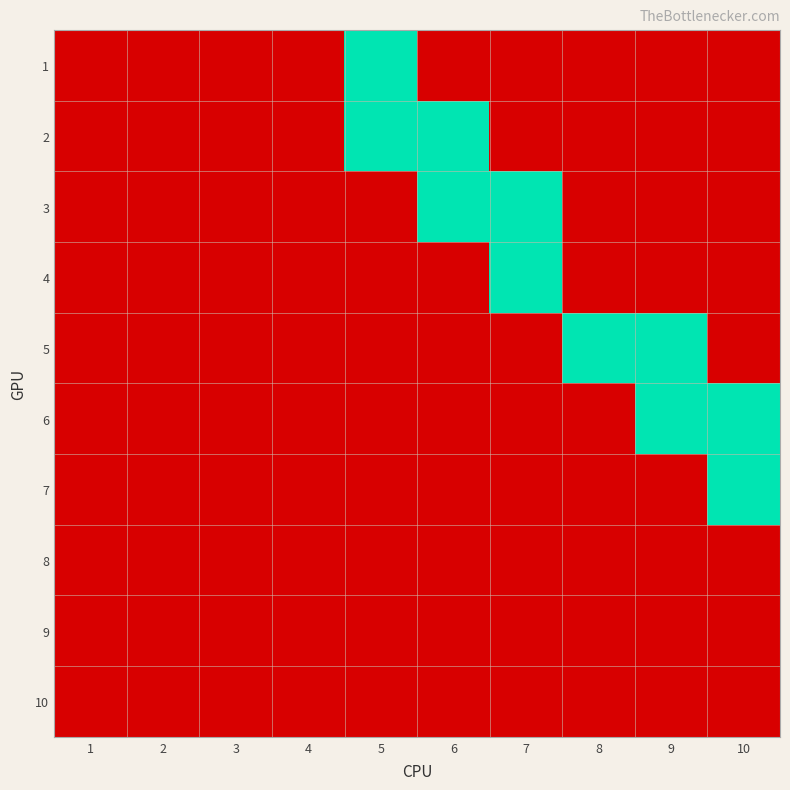

Reading left to right, transcribe all the data shown in this chart.

1: 1=0	2=0	3=0	4=0	5=1	6=0	7=0	8=0	9=0	10=0
2: 1=0	2=0	3=0	4=0	5=1	6=1	7=0	8=0	9=0	10=0
3: 1=0	2=0	3=0	4=0	5=0	6=1	7=1	8=0	9=0	10=0
4: 1=0	2=0	3=0	4=0	5=0	6=0	7=1	8=0	9=0	10=0
5: 1=0	2=0	3=0	4=0	5=0	6=0	7=0	8=1	9=1	10=0
6: 1=0	2=0	3=0	4=0	5=0	6=0	7=0	8=0	9=1	10=1
7: 1=0	2=0	3=0	4=0	5=0	6=0	7=0	8=0	9=0	10=1
8: 1=0	2=0	3=0	4=0	5=0	6=0	7=0	8=0	9=0	10=0
9: 1=0	2=0	3=0	4=0	5=0	6=0	7=0	8=0	9=0	10=0
10: 1=0	2=0	3=0	4=0	5=0	6=0	7=0	8=0	9=0	10=0